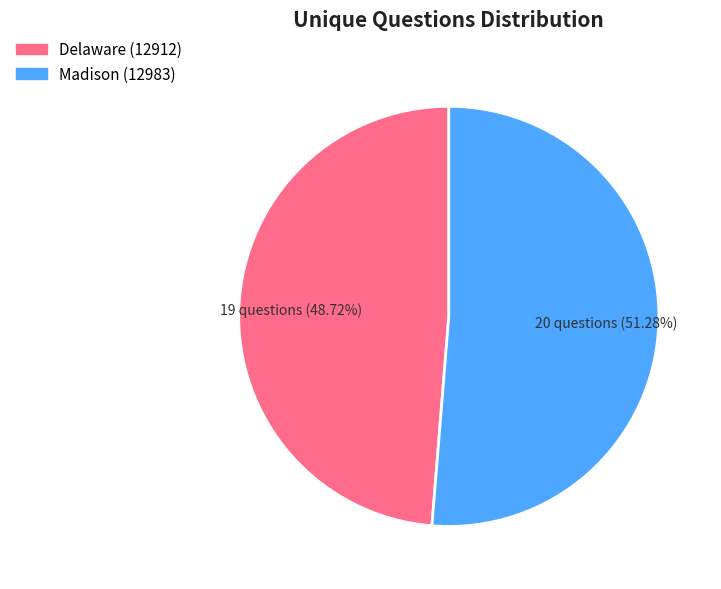

To the nearest percent, what is the combined percentage of Madison (12983) and Delaware (12912)?

100%